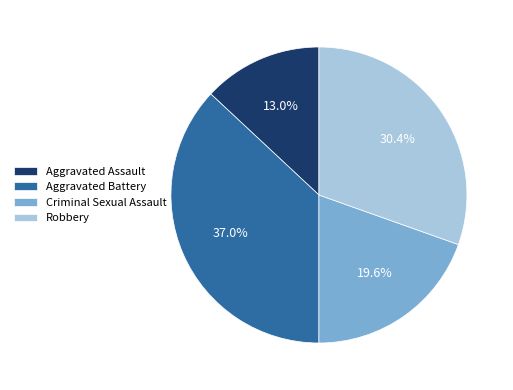

Count the number of slices in the pie.

4